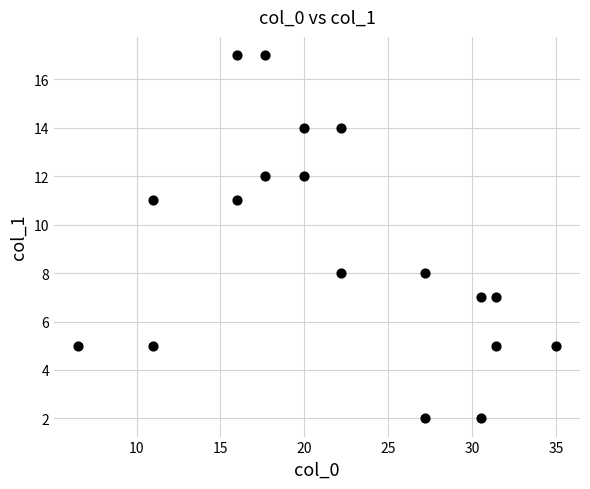

What is the range of Y values (max minus min)?

15